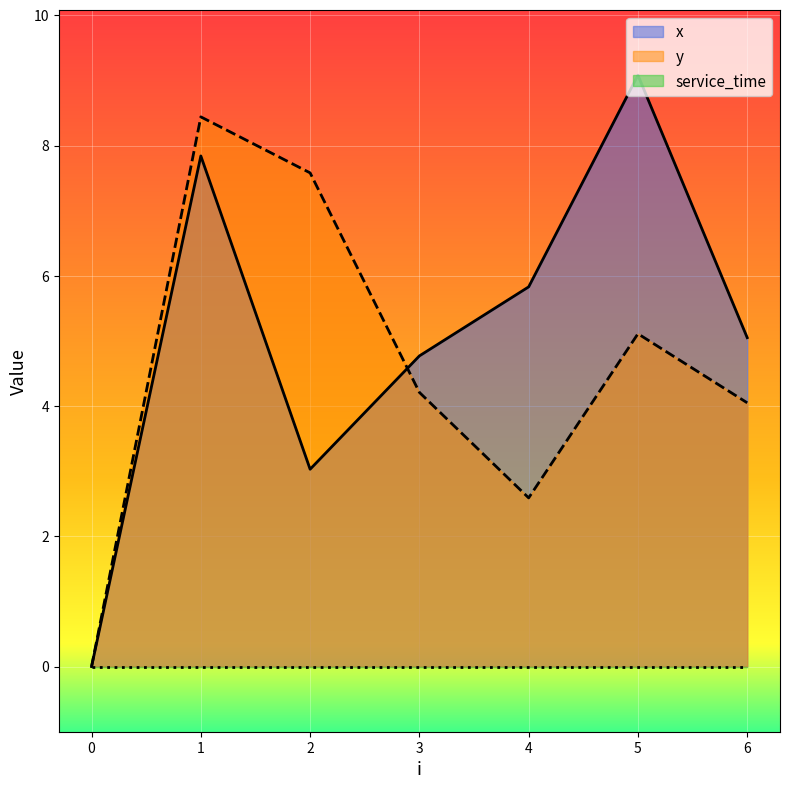

Where is the first local minimum for y?

4